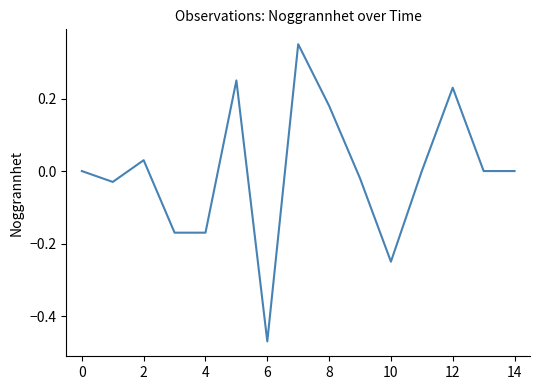

What is the difference between the maximum and minimum values?

0.8